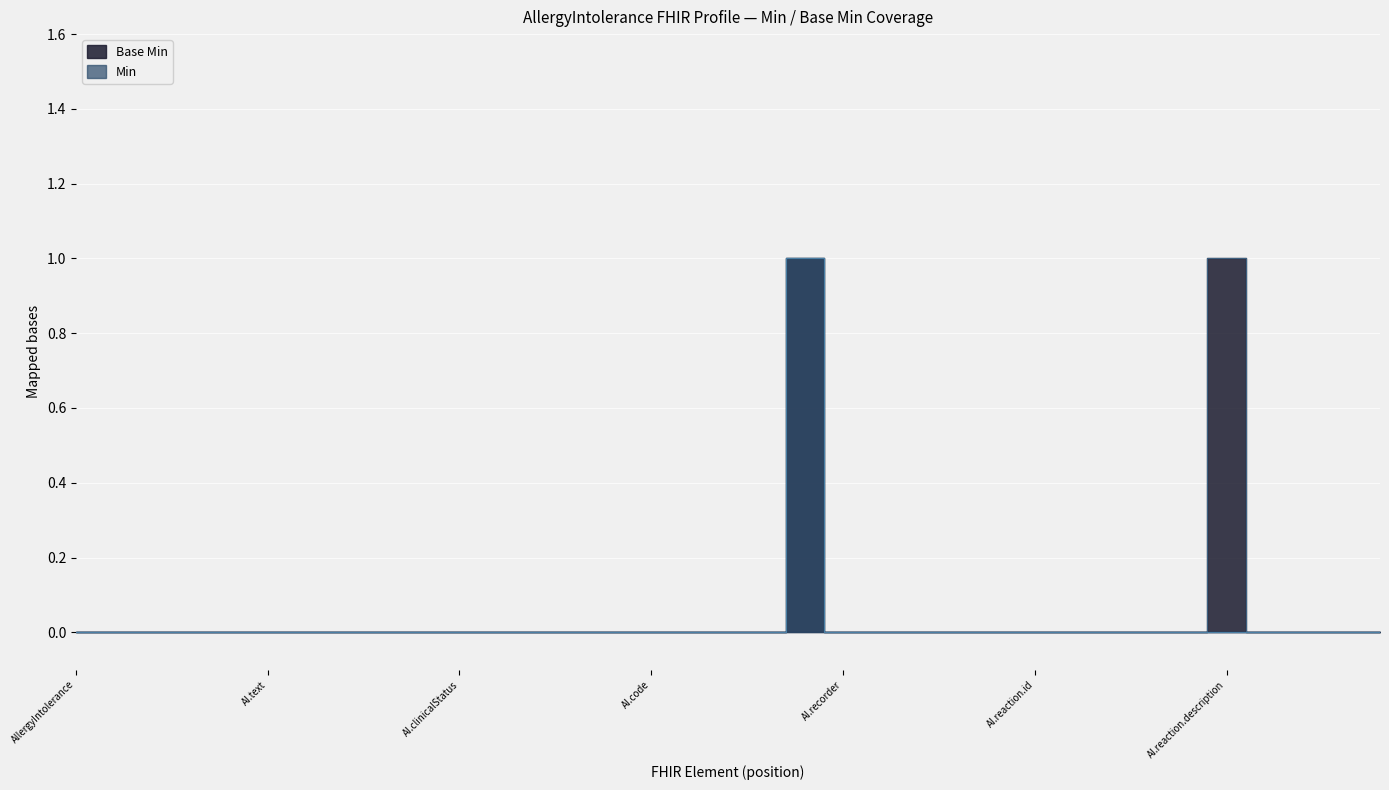

The value of Min at AllergyIntolerance.onset[x] is 0. True or false?

False